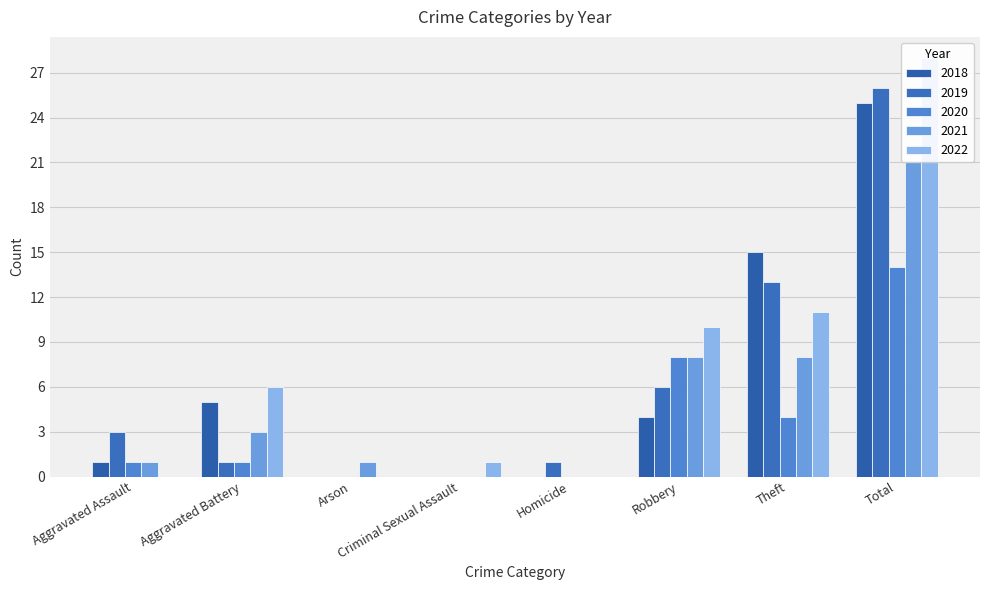

What is the difference between the maximum and minimum values in the 2019 series?

26